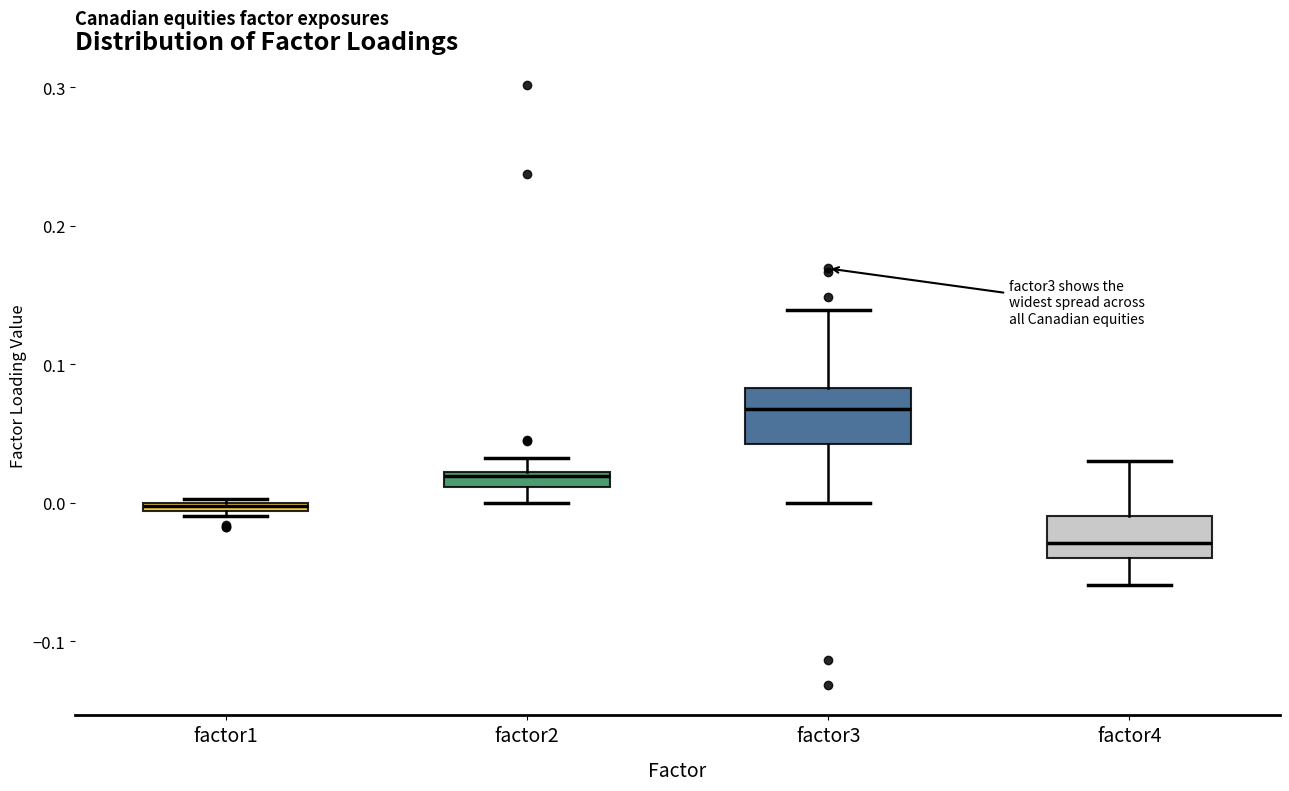

Where is the upper edge of the box for factor1 on the y-axis? The values are not printed on the chart, so give them approximately, as read against the axis.

0.00